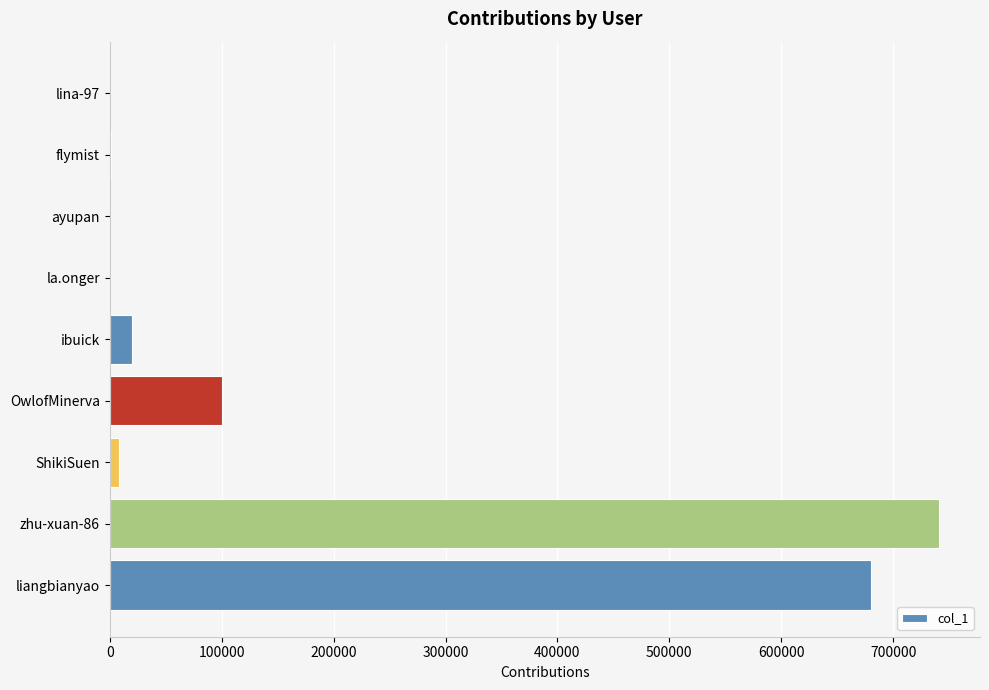

True or false: the data shows 20333 at ibuick.

True